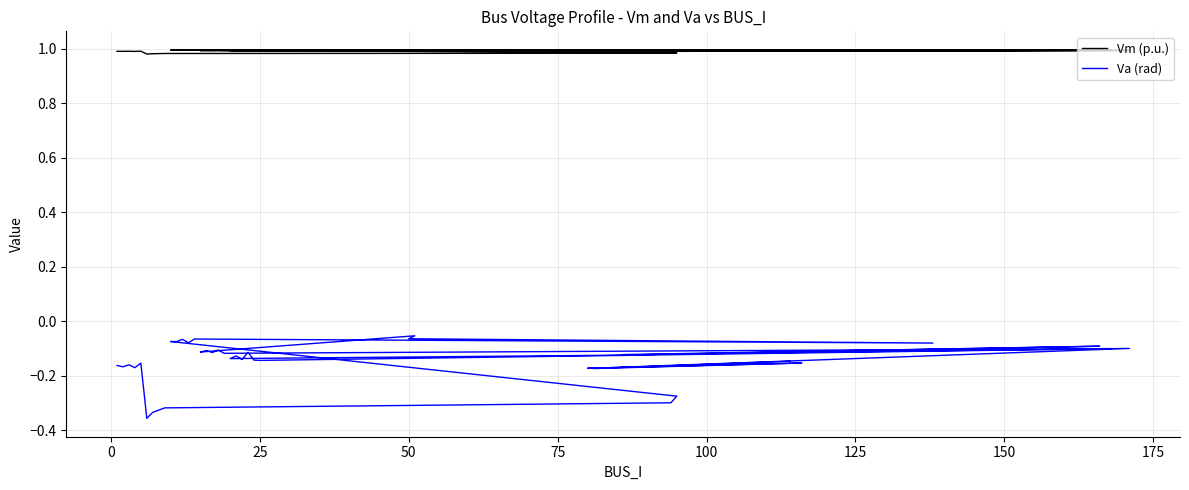

What is the value of the Vm (p.u.) point at the 25th from the left?

1.0